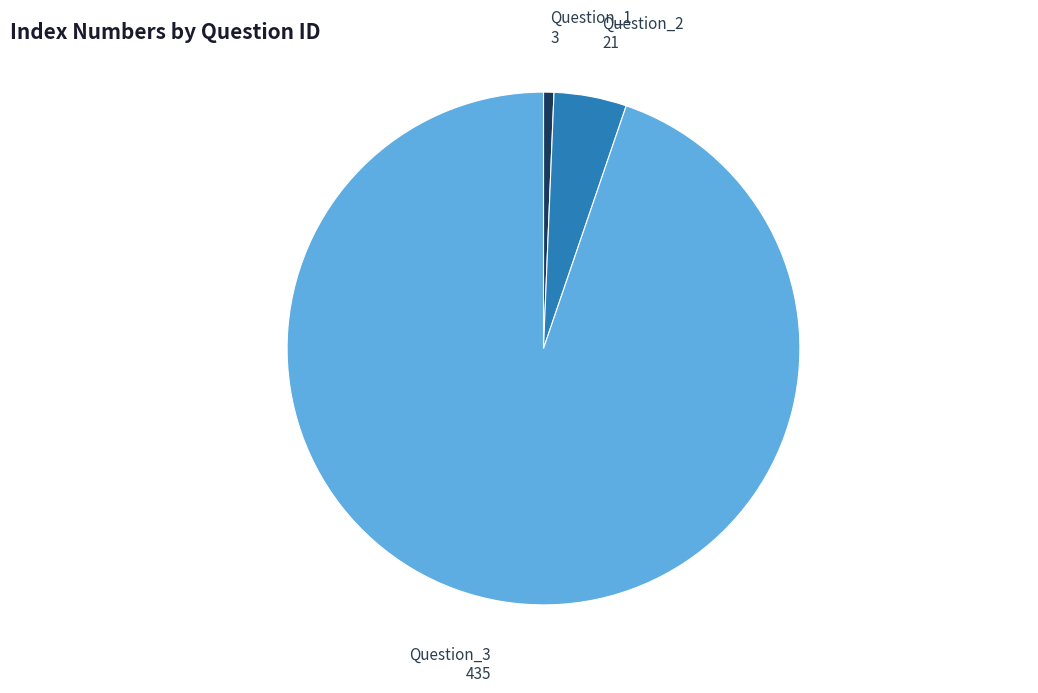

Which has a higher value, Question_2 or Question_3?

Question_3